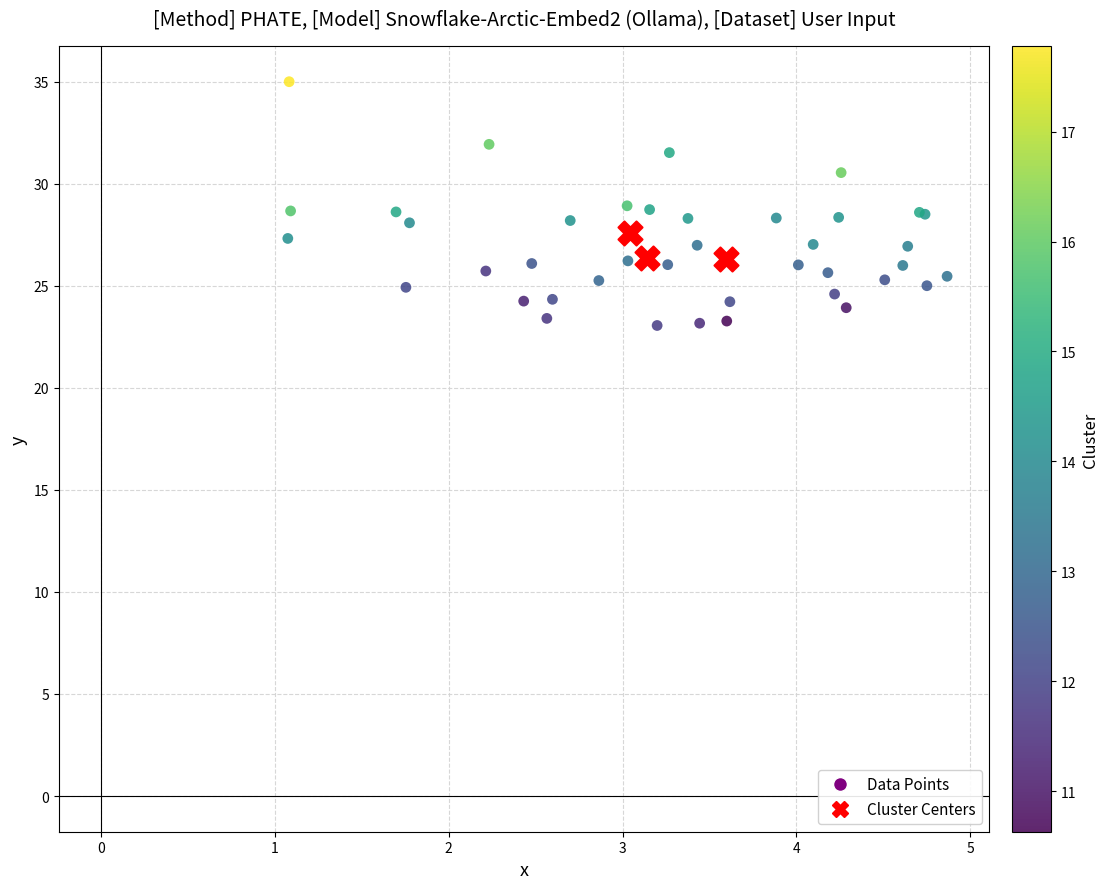

Which series has the widest spread of Y values?

Data Points